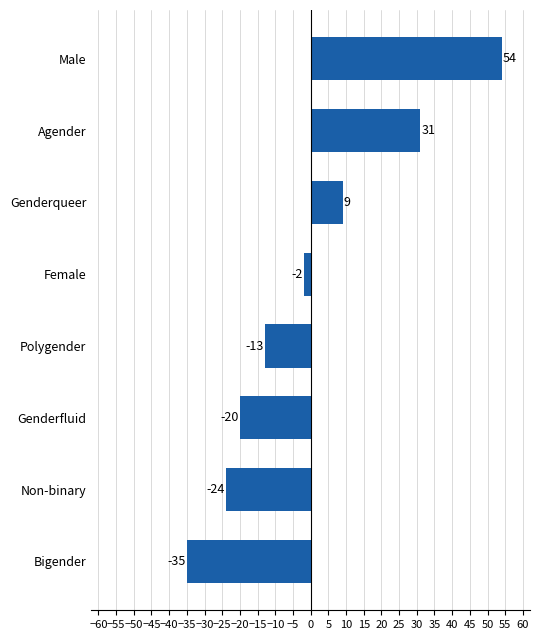

Which label corresponds to the smallest value in the chart?

Bigender